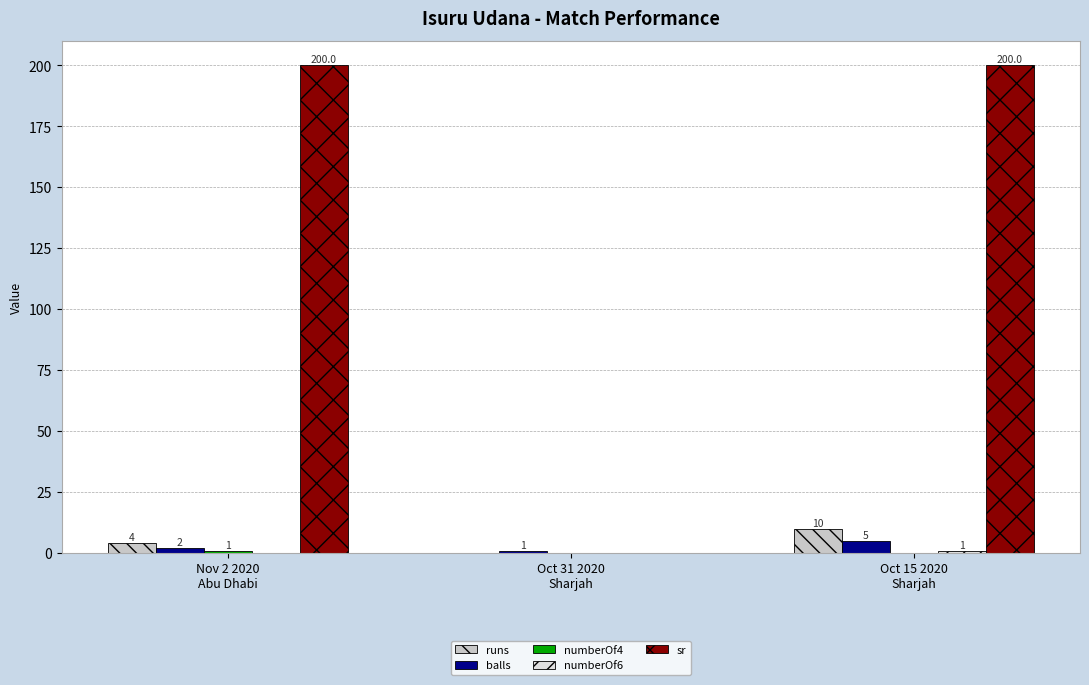

How many runs values are between 0 and 10?

3